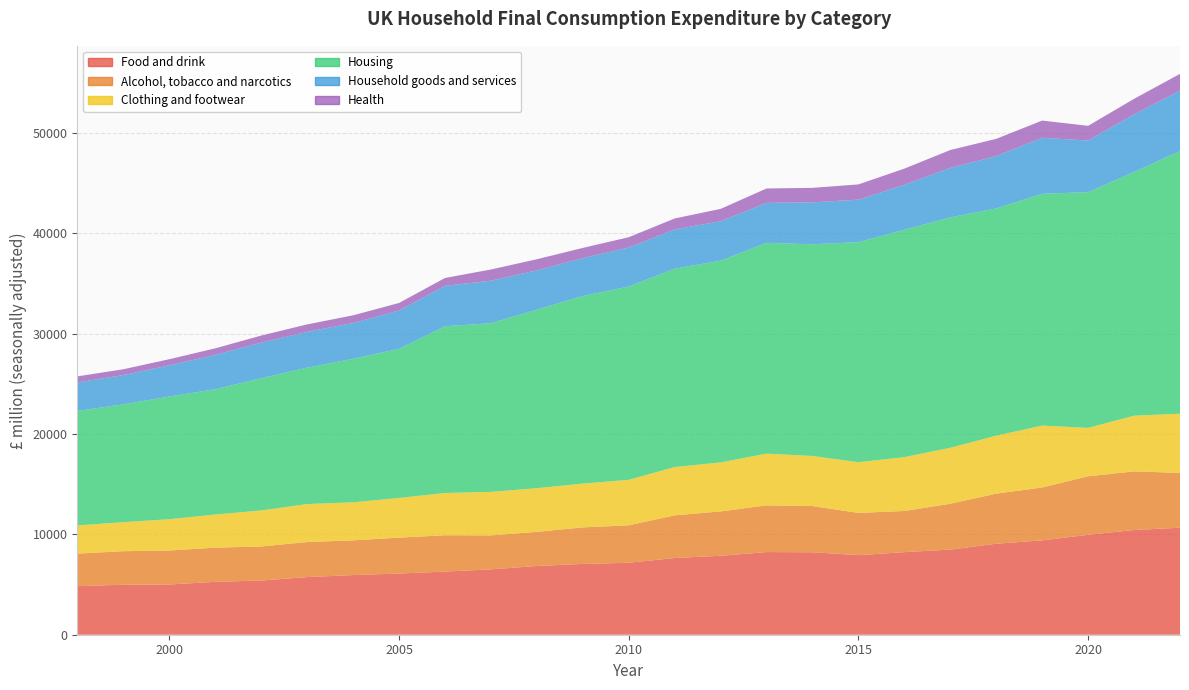

Reading left to right, what are all the values shown in this chart?

Food and drink: 4839.2	4980.2	5000.6	5269.4	5397.7	5740.1	5941.2	6095.0	6289.4	6510.7	6846.5	7051.8	7166.9	7639.9	7864.0	8232.6	8214.3	7925.8	8225.0	8479.4	9063.8	9398.2	9951.0	10430.2	10656.2
Alcohol, tobacco and narcotics: 3238.2	3340.1	3388.7	3403.5	3391.4	3491.2	3460.0	3575.5	3618.3	3384.3	3400.7	3639.6	3729.5	4247.5	4418.4	4651.1	4602.3	4207.3	4101.4	4564.2	4988.8	5265.8	5830.0	5840.7	5461.9
Clothing and footwear: 2812.8	2892.8	3115.3	3300.3	3588.9	3783.5	3787.1	3952.8	4208.6	4333.5	4346.1	4360.3	4533.9	4812.7	4877.5	5151.7	4986.7	5049.5	5362.0	5574.9	5773.1	6164.6	4821.6	5542.9	5897.2
Housing: 11402.0	11734.3	12221.2	12478.0	13173.3	13588.1	14301.5	14851.6	16612.5	16796.5	17780.8	18693.0	19251.2	19761.9	20098.0	20997.2	21087.2	21914.8	22647.4	22952.6	22634.2	23088.2	23482.3	24272.5	26158.2
Household goods and services: 2840.3	2915.8	3111.7	3420.4	3542.2	3565.1	3557.2	3812.5	4016.2	4239.8	3921.2	3765.1	3884.7	3908.1	3925.5	3980.4	4176.1	4236.6	4479.2	4927.4	5209.4	5578.6	5138.1	5740.8	6022.4
Health: 601.0	580.0	605.3	655.1	704.8	741.2	766.9	755.3	788.1	1113.1	1103.4	1018.8	1026.7	1089.2	1230.7	1434.4	1442.6	1518.4	1610.9	1778.6	1722.1	1715.7	1463.2	1549.2	1665.7